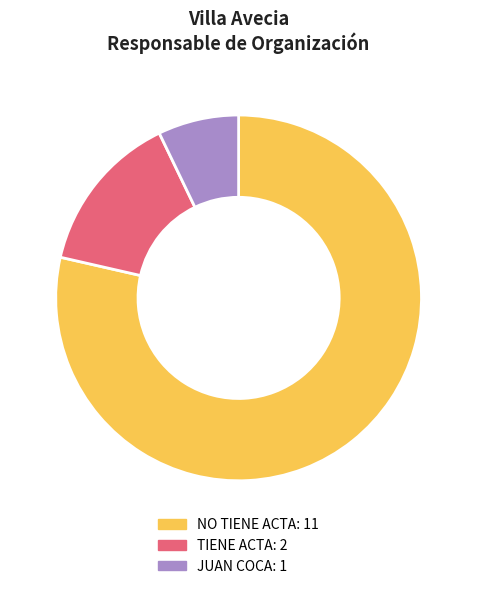

Is JUAN COCA the majority of the pie?

No